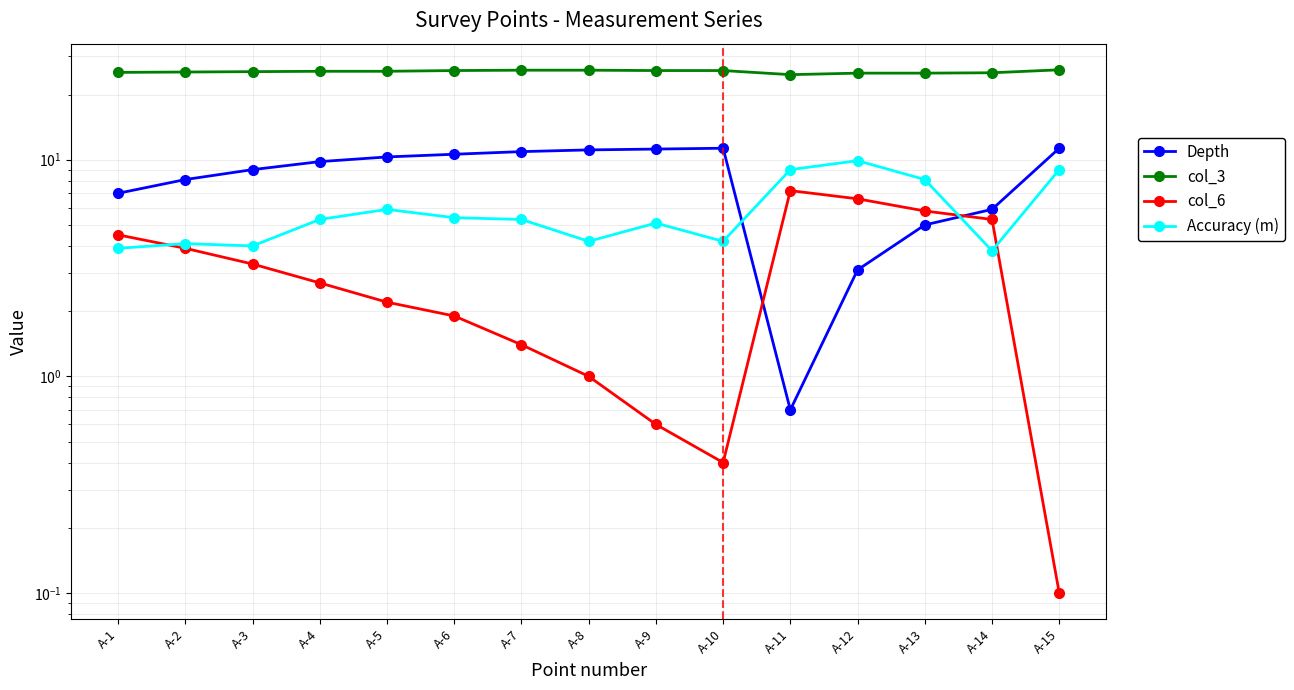

What are all the series names shown in the legend?

Depth, col_3, col_6, Accuracy (m)